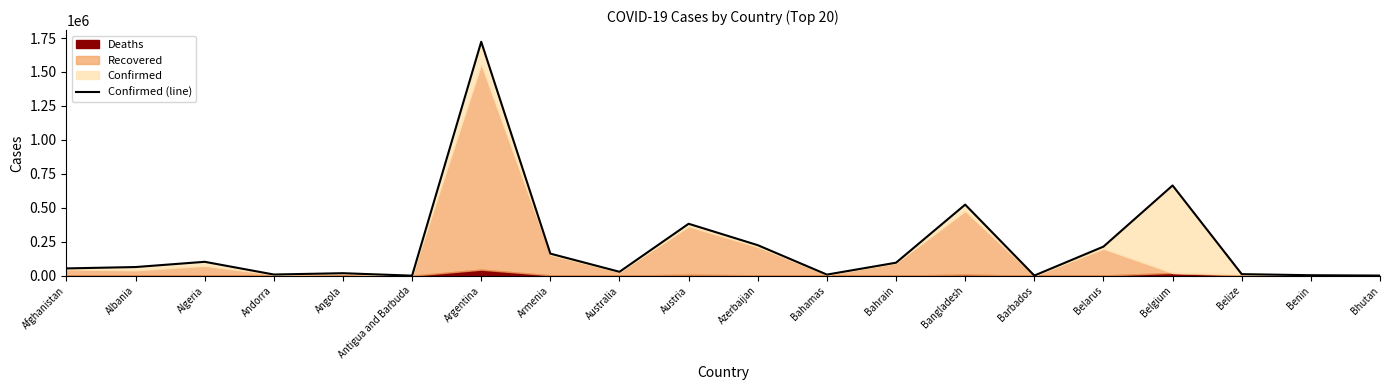

What is the greatest value displayed?

1722217